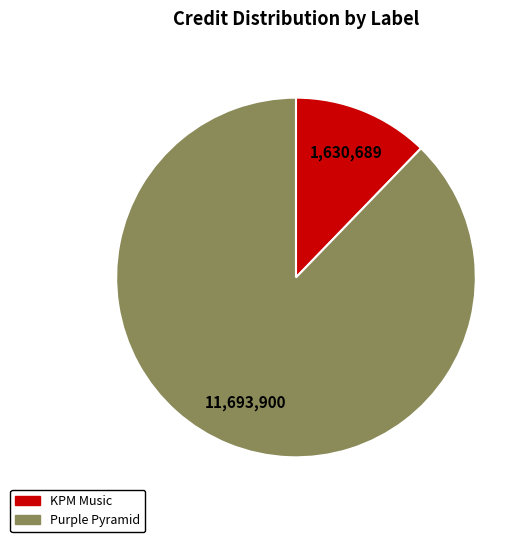

Is there a majority slice in this chart?

Yes